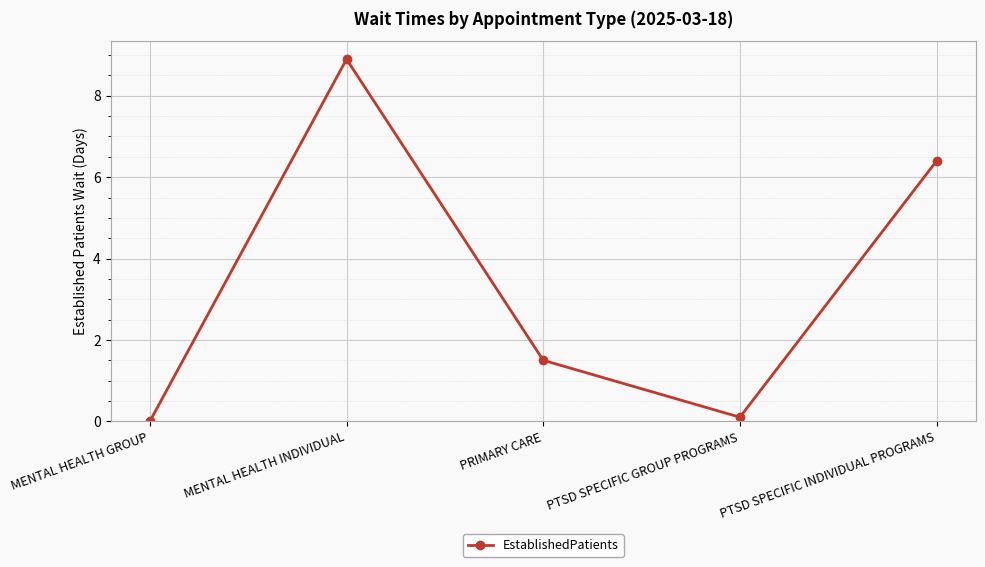

Is it true that the value at PTSD SPECIFIC INDIVIDUAL PROGRAMS is 6.4?

True